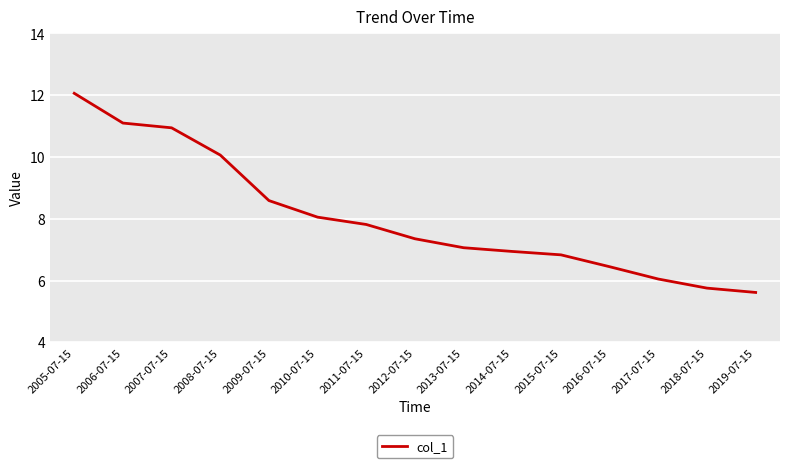

Which category has the lowest value across all series?

2019-07-15